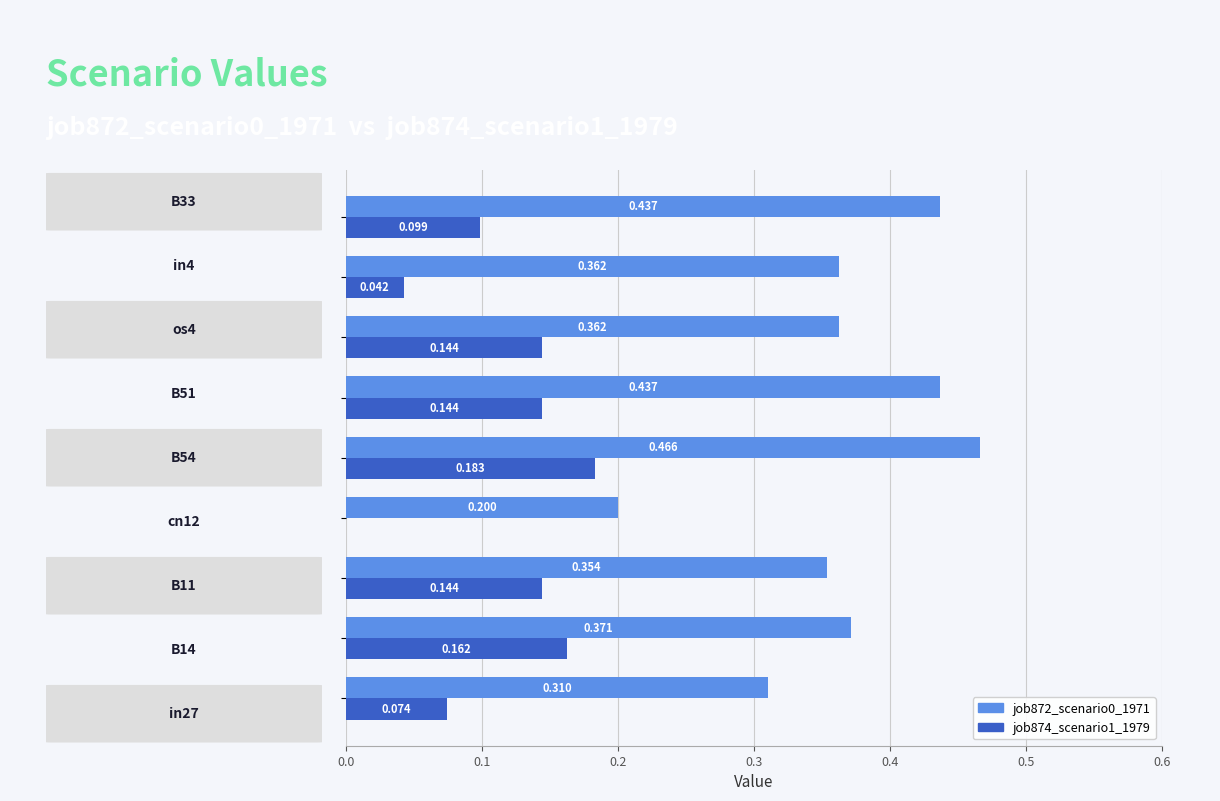

What is the maximum value shown in the chart?

0.5